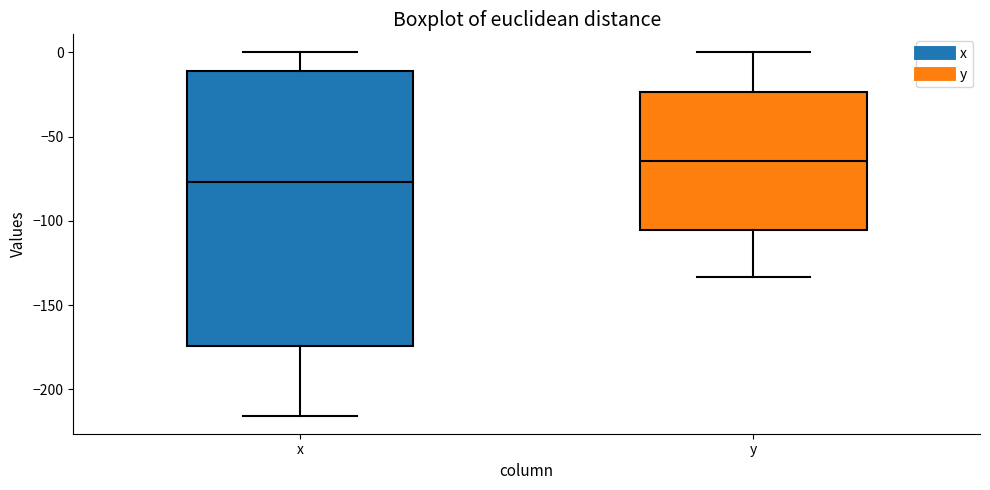

Which box's median line is the highest?

y